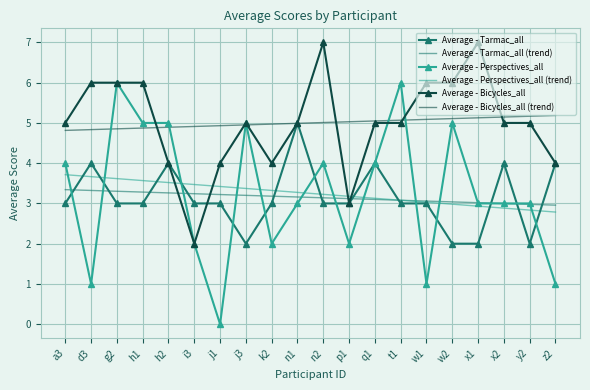

The value of Average - Bicycles_all at i3 is 3.1. True or false?

False